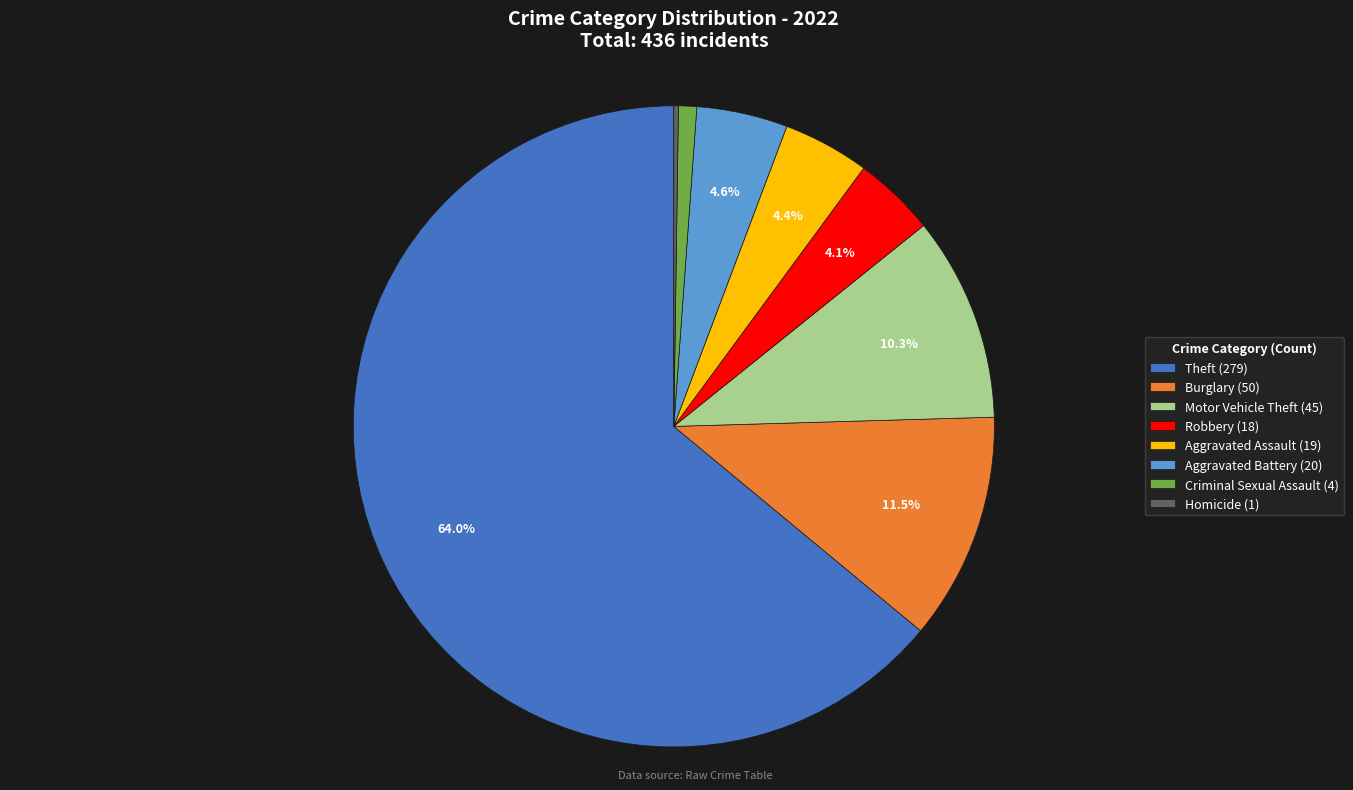

Which has a higher value, Aggravated Assault (19) or Burglary (50)?

Burglary (50)